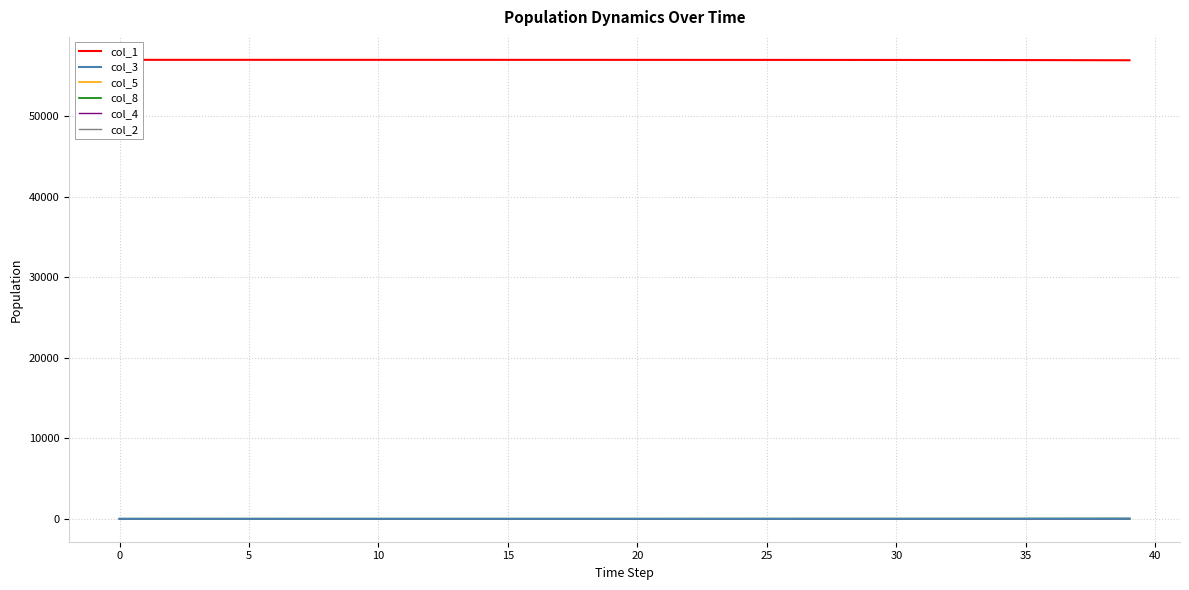

What is the spread (max minus min) of values at 31?

56962.8